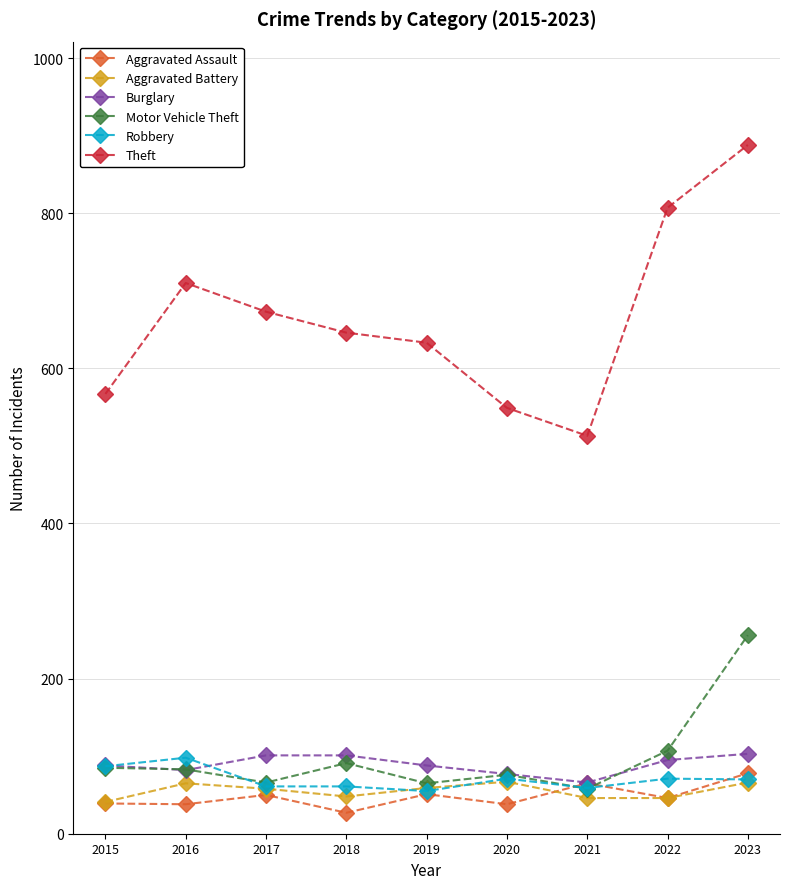

What is the highest value of the Aggravated Assault series?

78